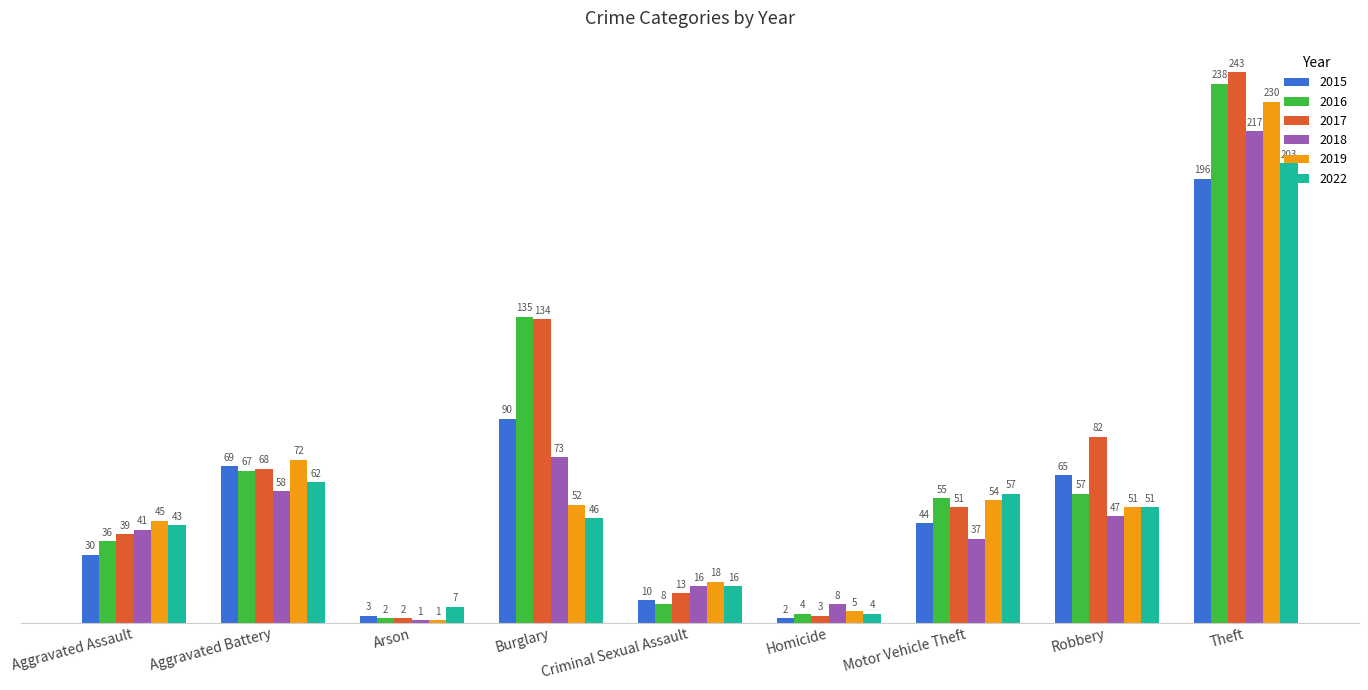

Which series changed the most between Burglary and Motor Vehicle Theft?

2017